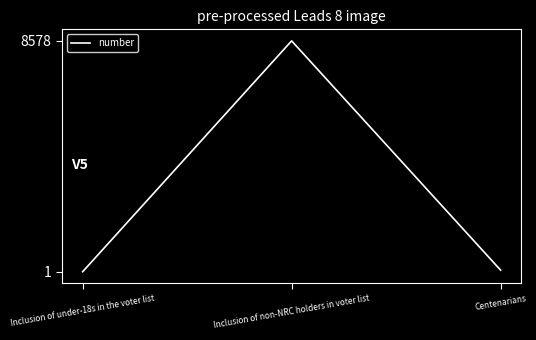

The value at Inclusion of non-NRC holders in voter list is 4986. True or false?

False